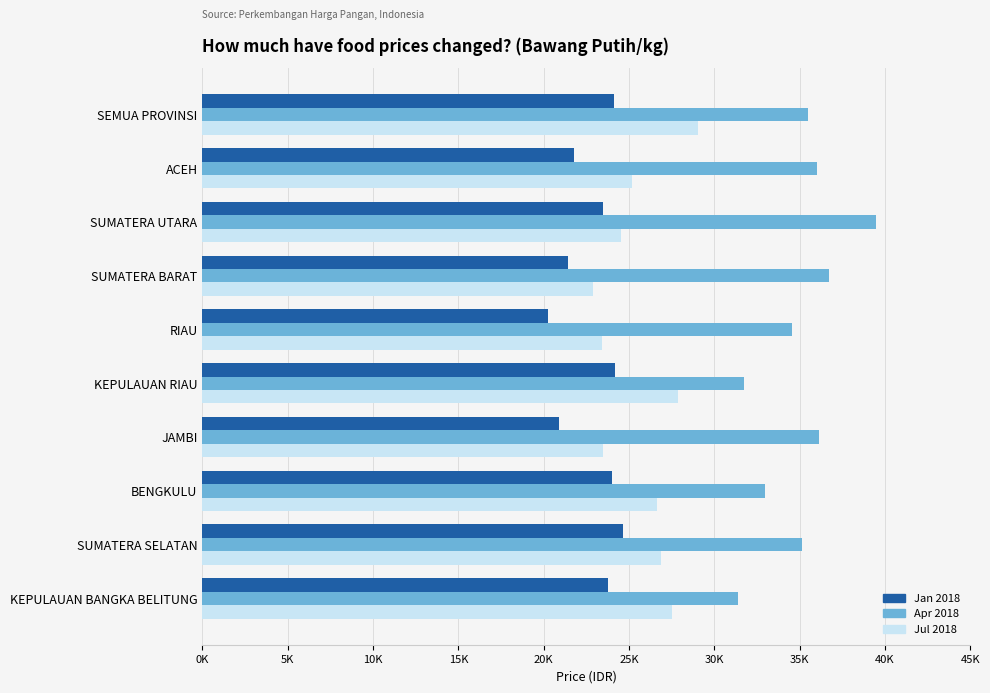

What is the greatest value displayed?

39450